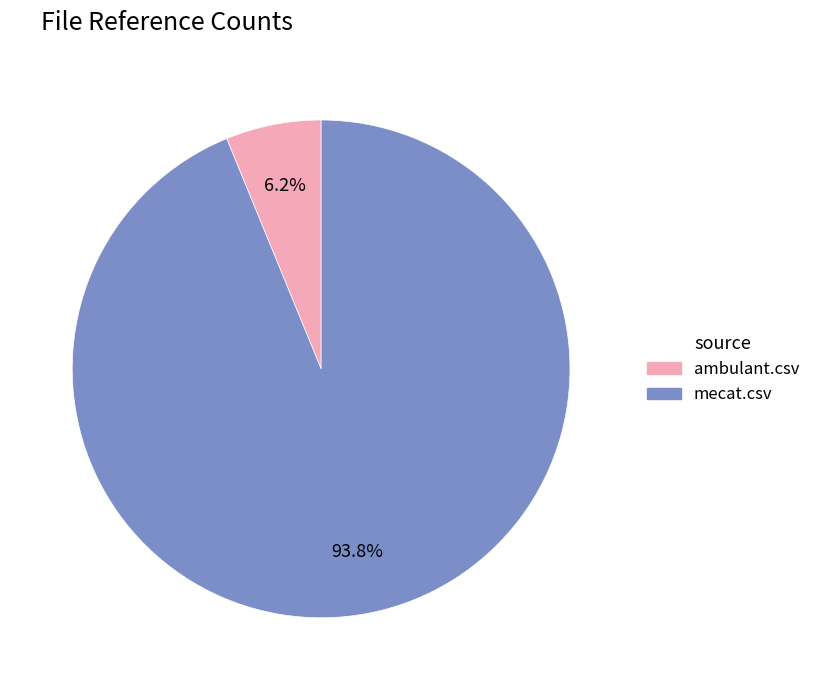

Is mecat.csv the majority of the pie?

Yes